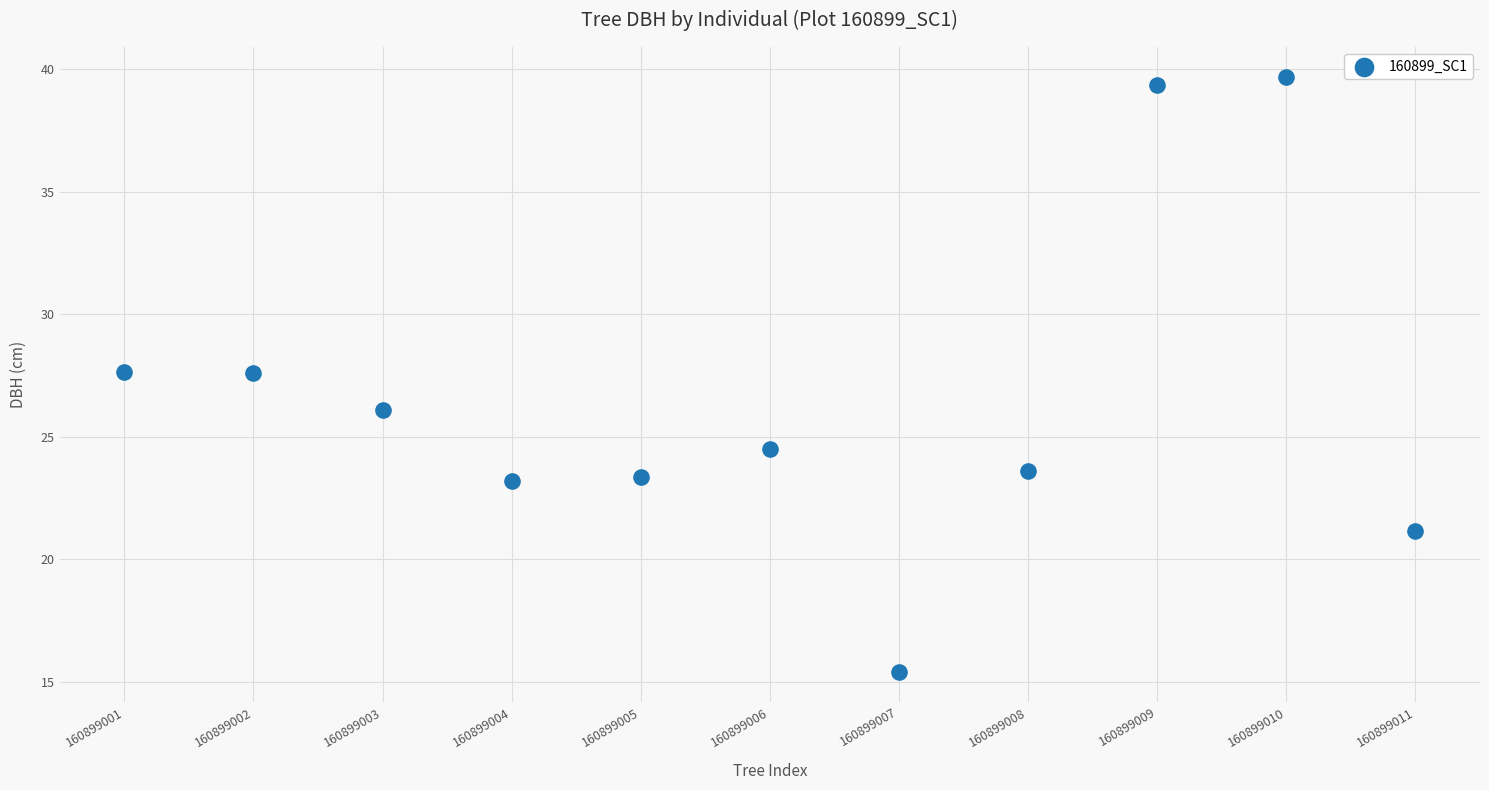

What is the average Y value?

26.5